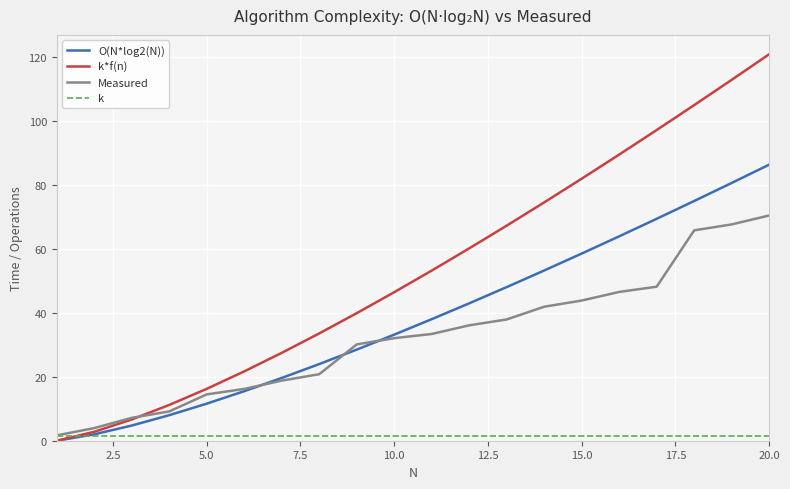

What is the greatest value displayed?

121.0